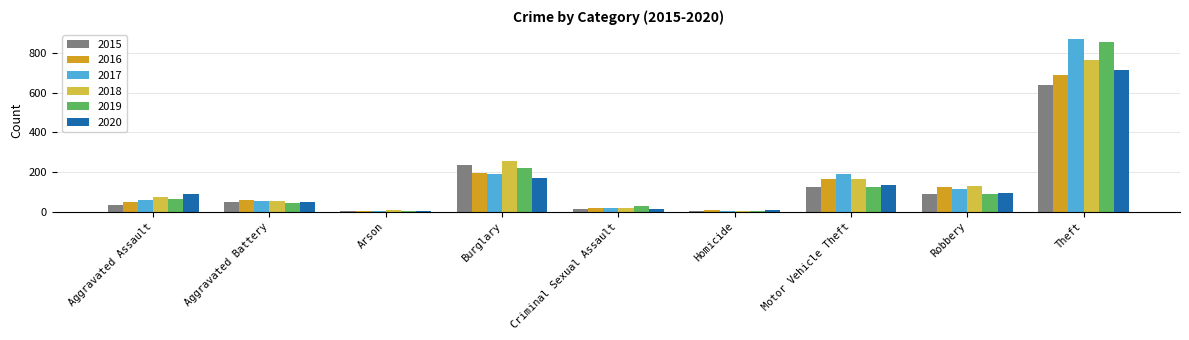

Which series changed the most between Arson and Criminal Sexual Assault?

2019